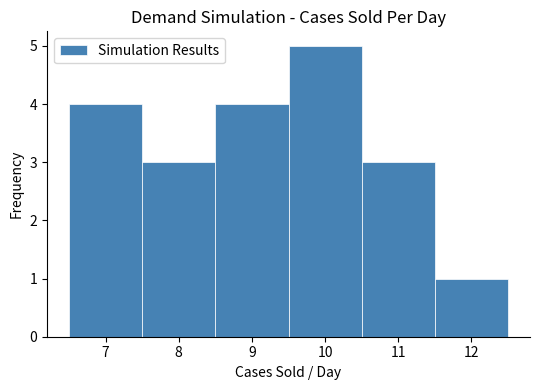

How tall is the bar that spans 10.5 to 11.5 on the x-axis? The values are not printed on the chart, so give them approximately, as read against the axis.

3